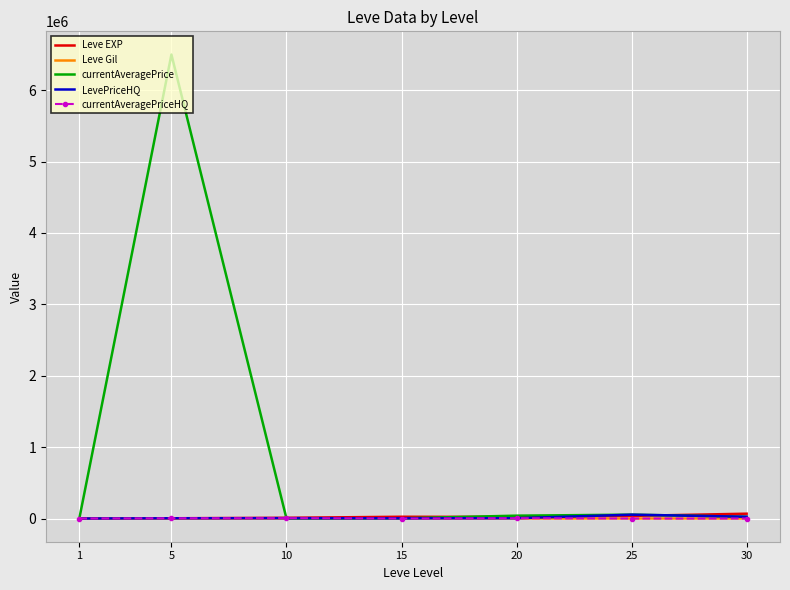

At which category is the sum across all series the highest?

5